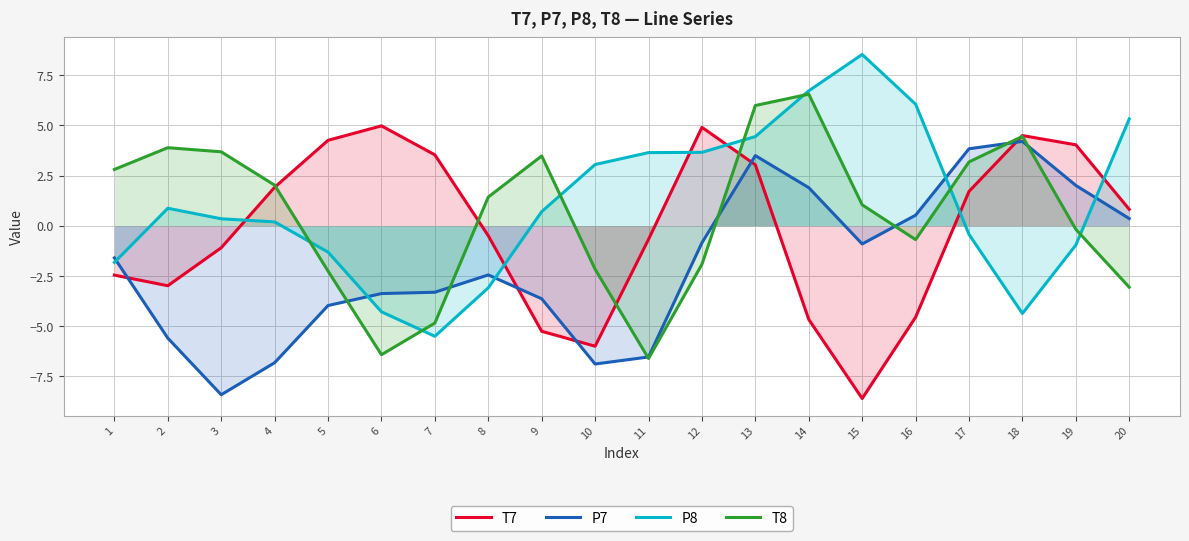

Which category has the lowest value in the P7 series?

3